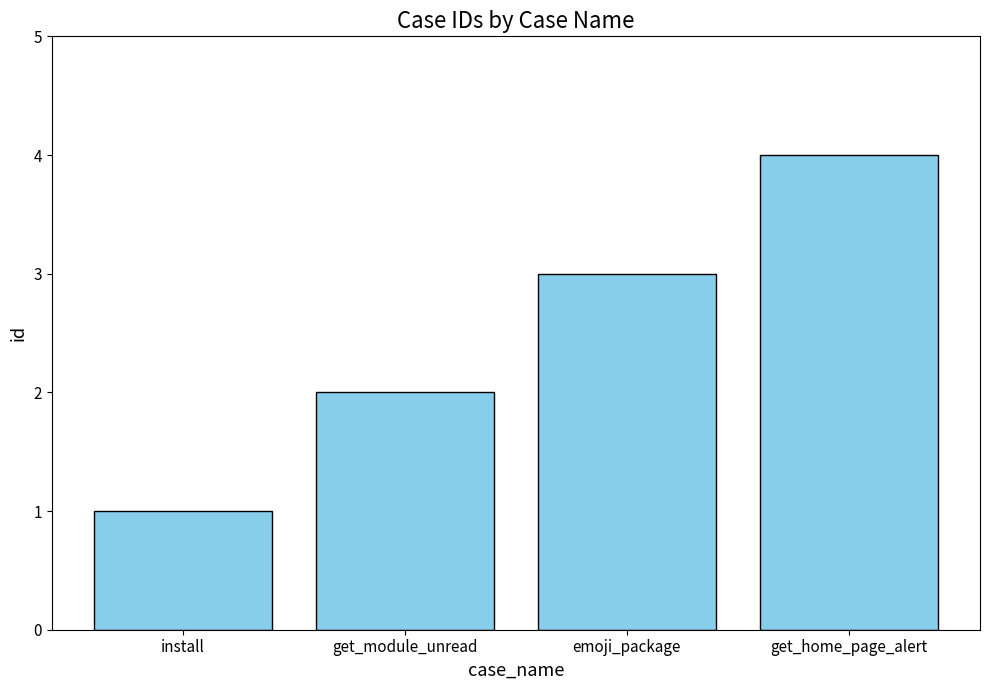

Where is the data nearest to the value 2?

get_module_unread